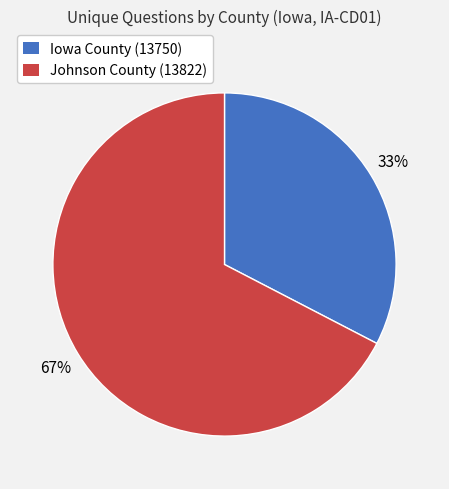

Which has a higher value, Iowa County (13750) or Johnson County (13822)?

Johnson County (13822)